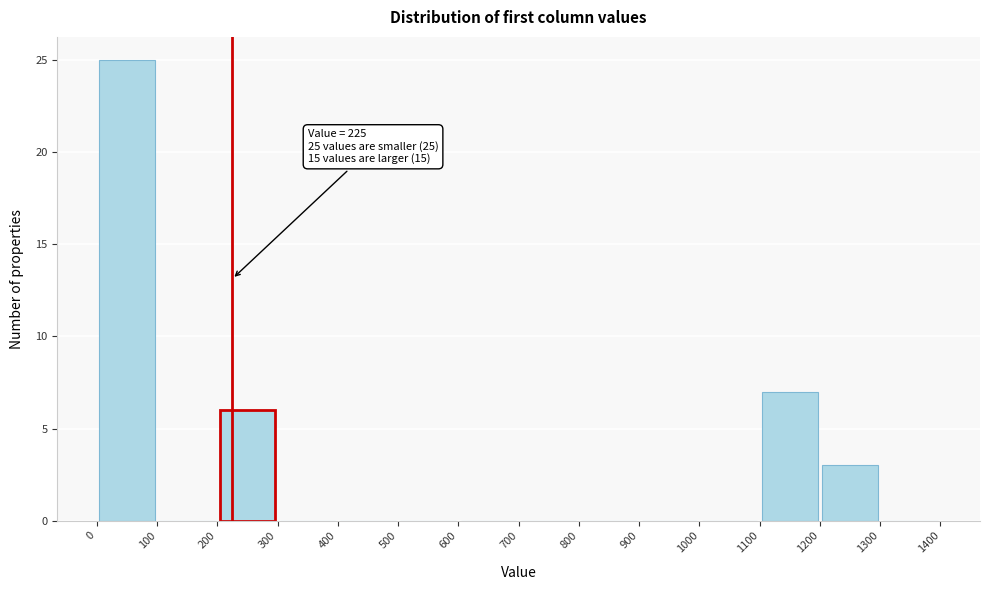

Which range on the x-axis has the tallest bar?

0 to 100